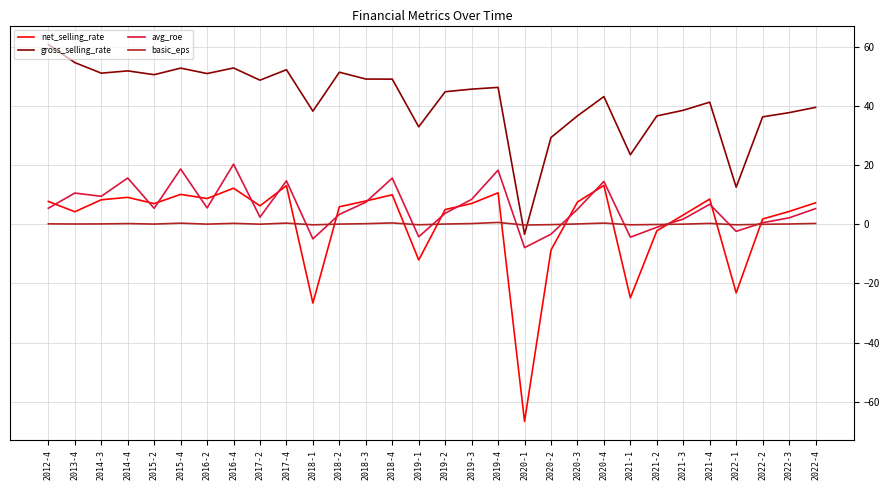

What position from the left is 2021-1?

23